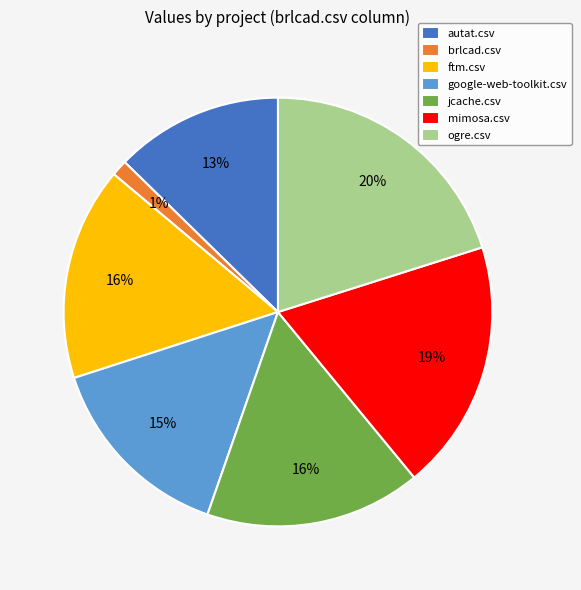

Count the number of slices in the pie.

7